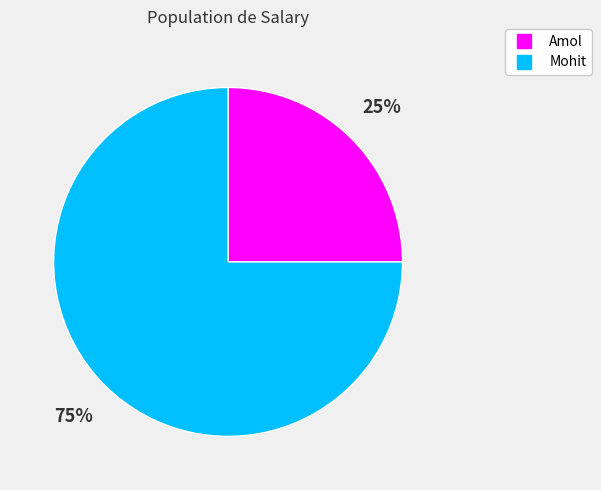

To the nearest percent, what is the difference between the largest and smallest slice percentages?

50%